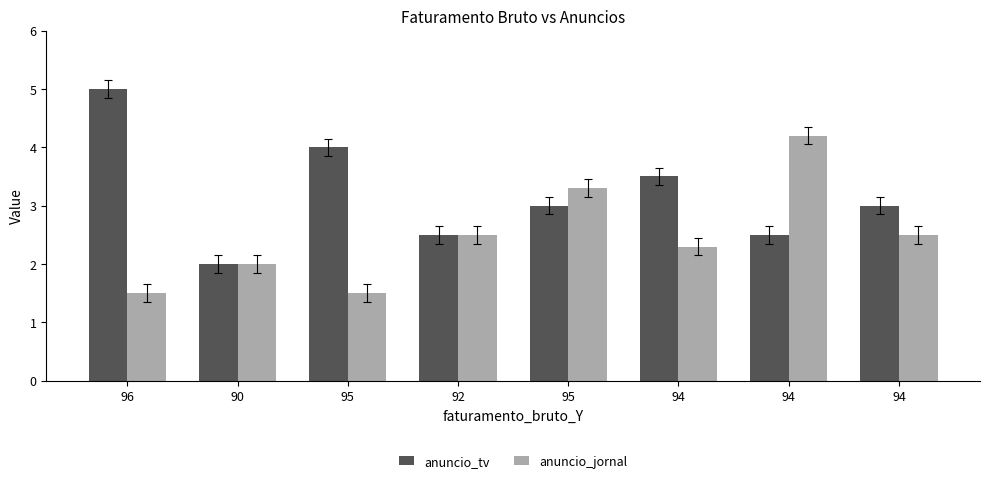

How many distinct data groups are displayed?

2